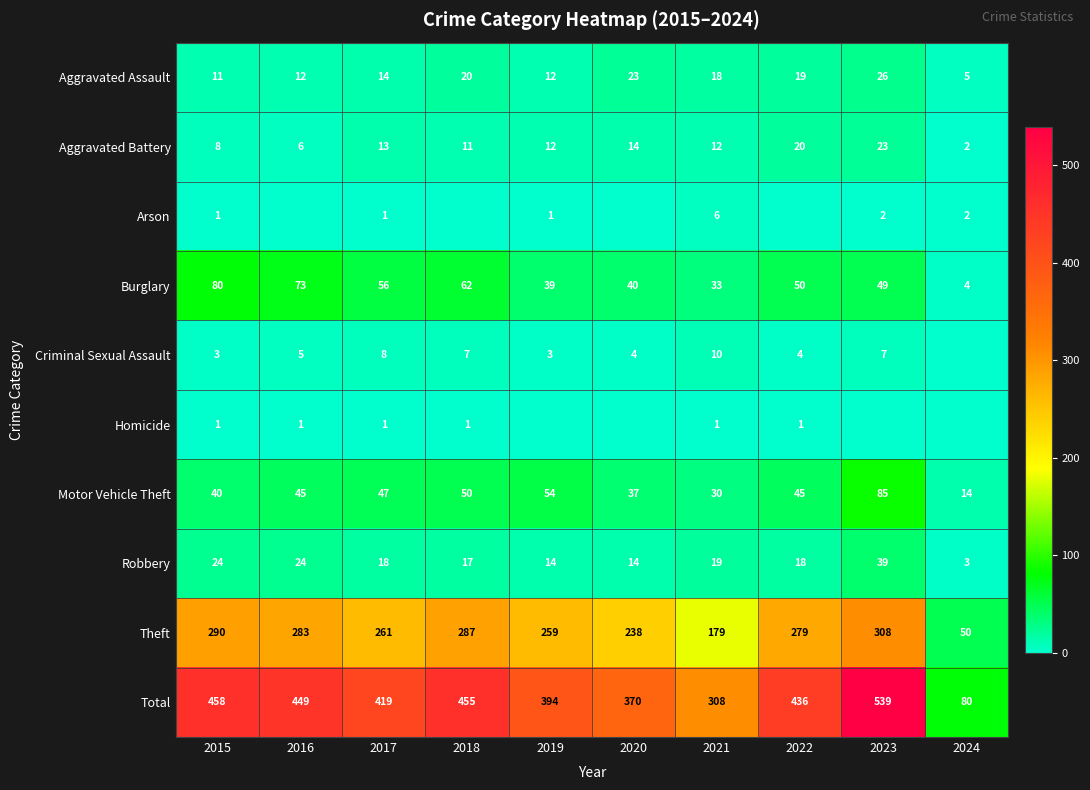

List the labels in order of Total value, largest first.

2023, 2015, 2018, 2016, 2022, 2017, 2019, 2020, 2021, 2024